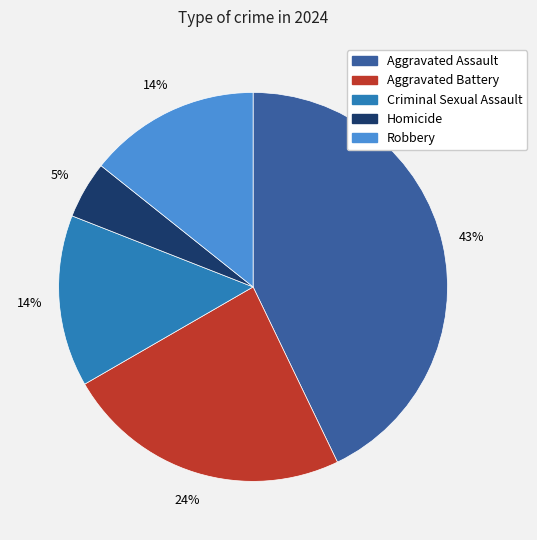

Is there a majority slice in this chart?

No